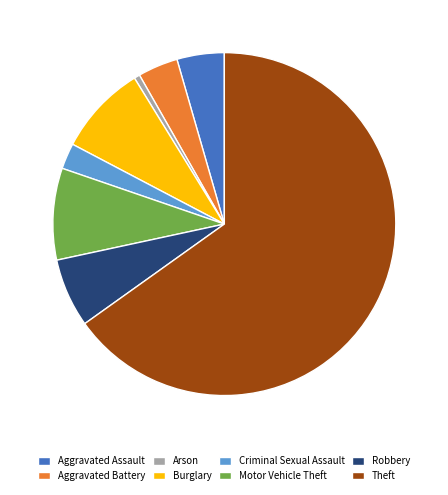

Approximately how many times larger is the value at Burglary compared to Theft?

0.1